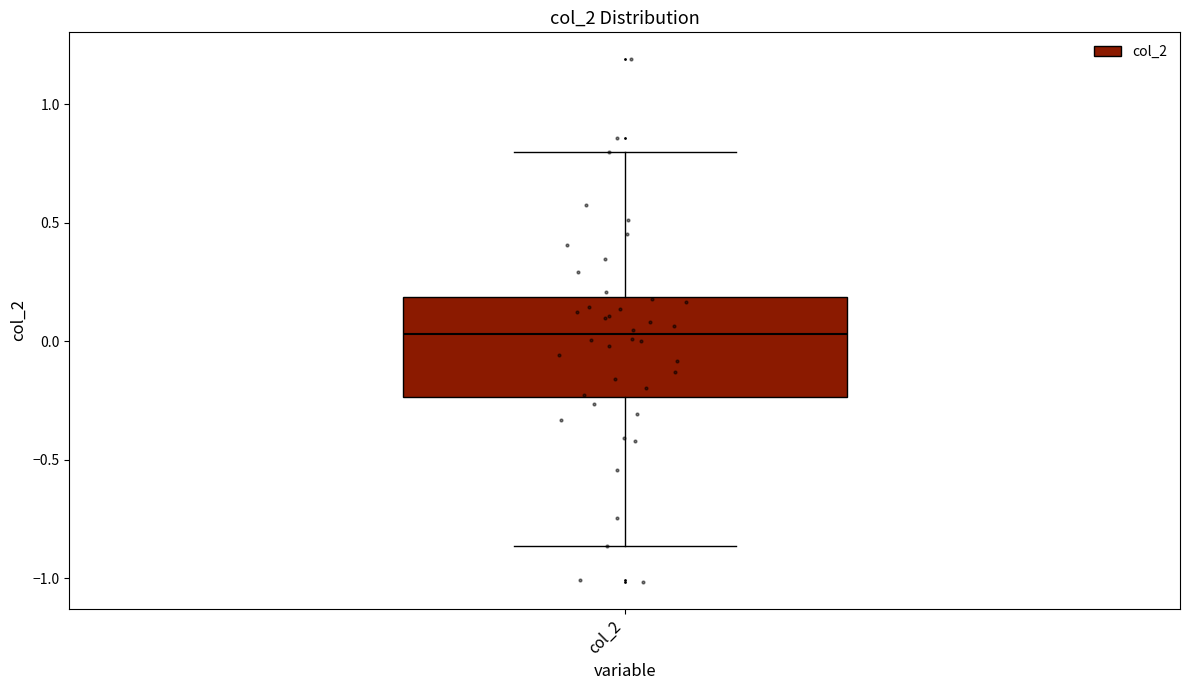

Read this box plot against the y-axis: the position of the median line, the range covered by the box, and the ends of both whiskers. The values are not printed on the chart, so give them approximately, as read against the axis.

median 0.05, box -0.25 to 0.20, whiskers -0.85 to 0.80